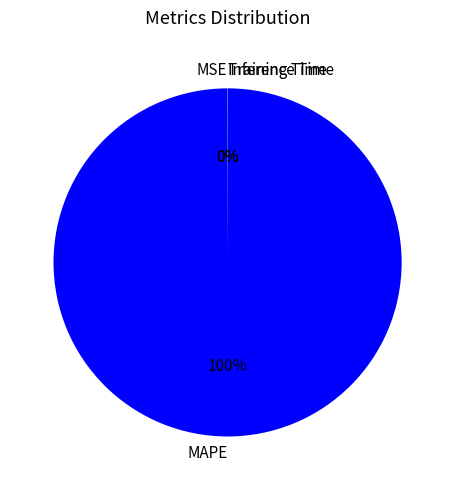

The MAPE slice represents 100% of the pie. True or false?

True